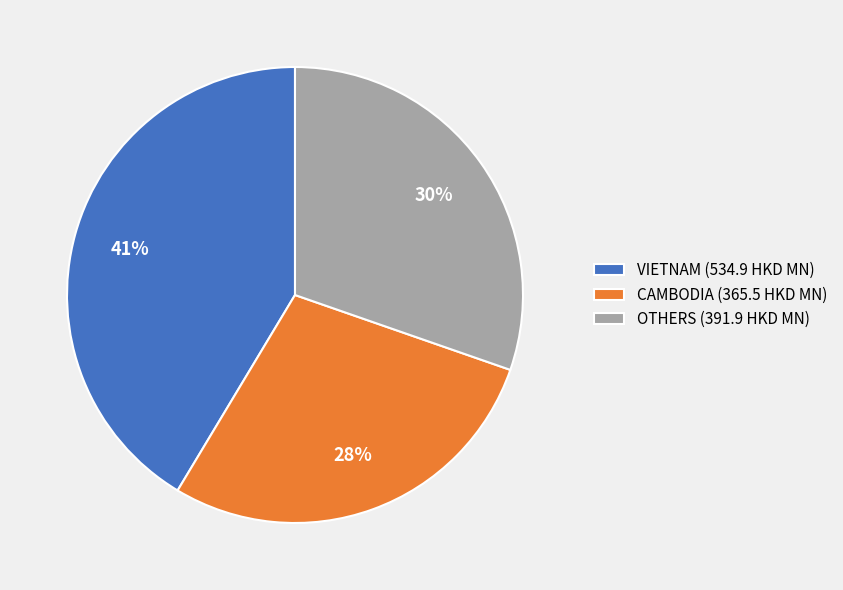

To the nearest percent, what portion does VIETNAM (534.9 HKD MN) represent?

41%